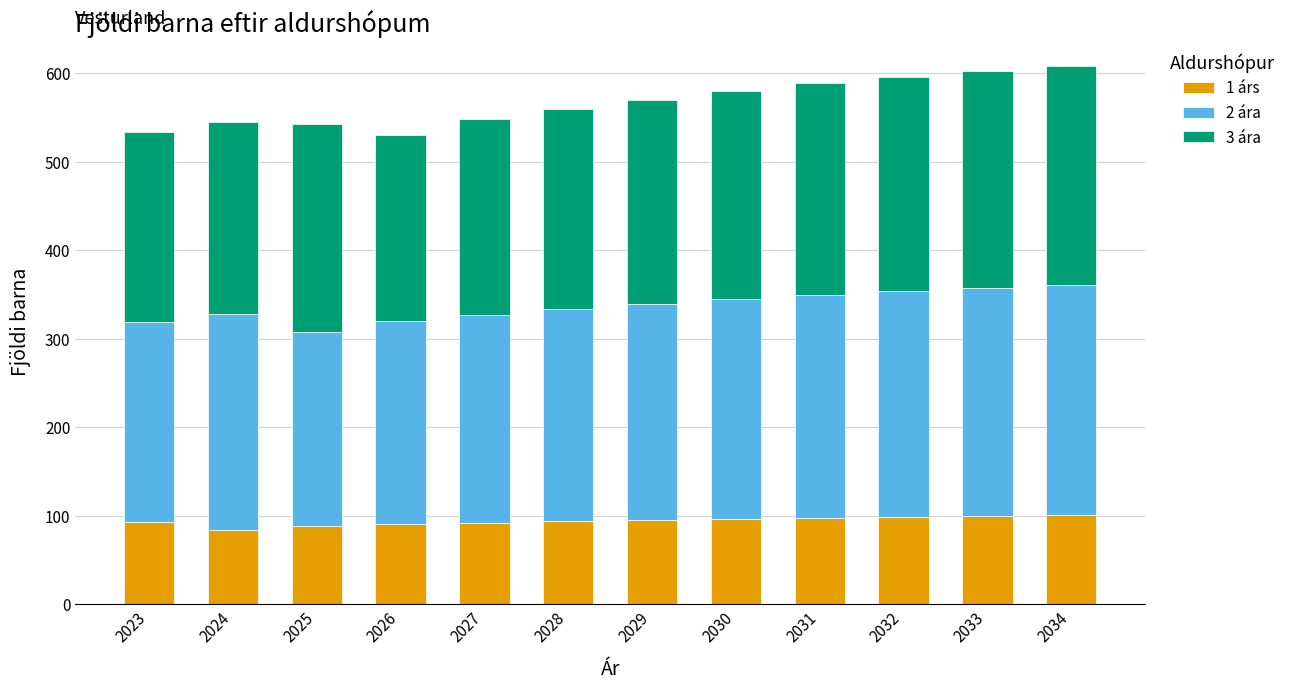

What is the sum of all 1 árs values?

1129.8